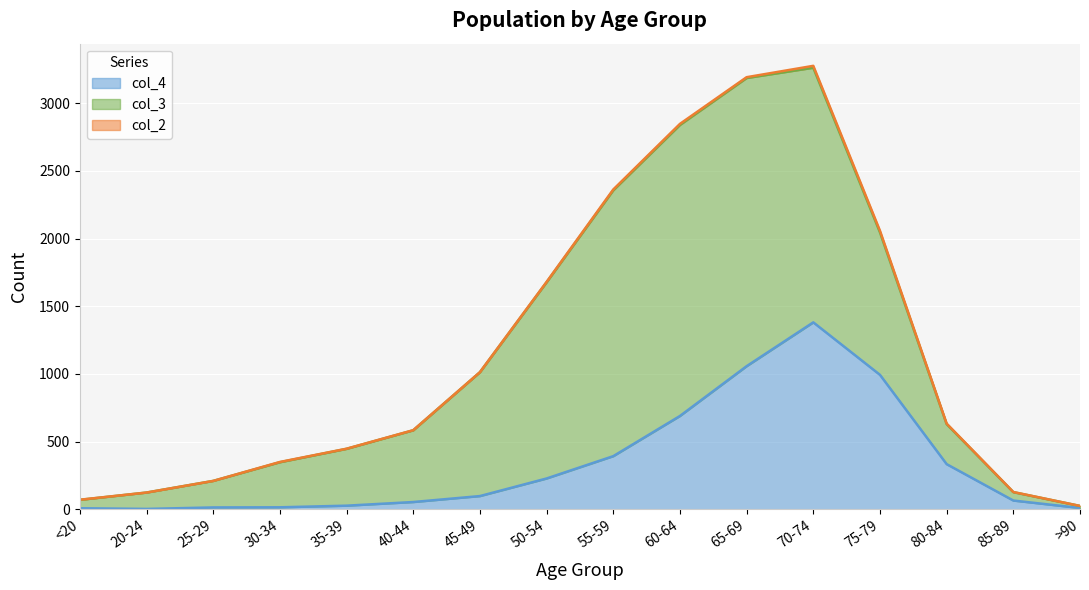

How many data points in col_2 are less than 2?

8